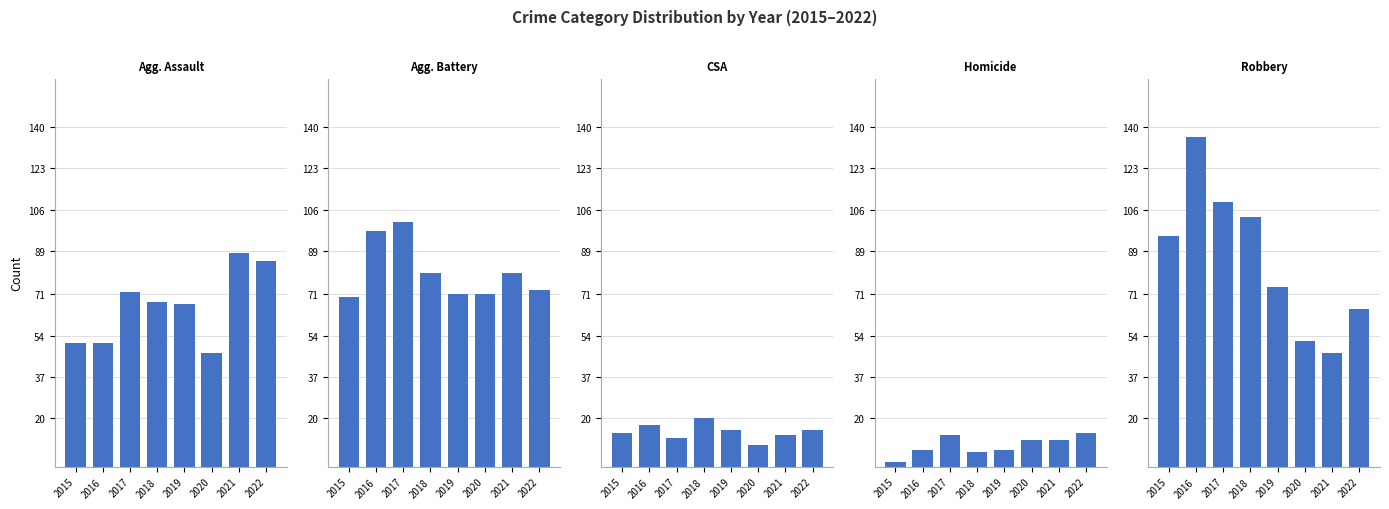

Is it true that Agg. Assault equals 88 at 2021?

True